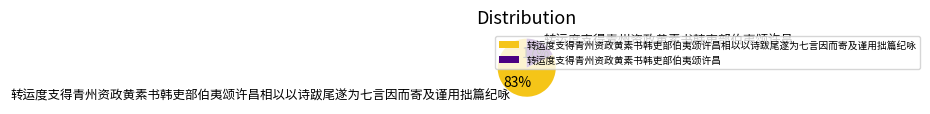

True or false: 转运度支得青州资政黄素书韩吏部伯夷颂许昌相以以诗跋尾遂为七言因而寄及谨用拙篇纪咏 accounts for 89% of the total.

False